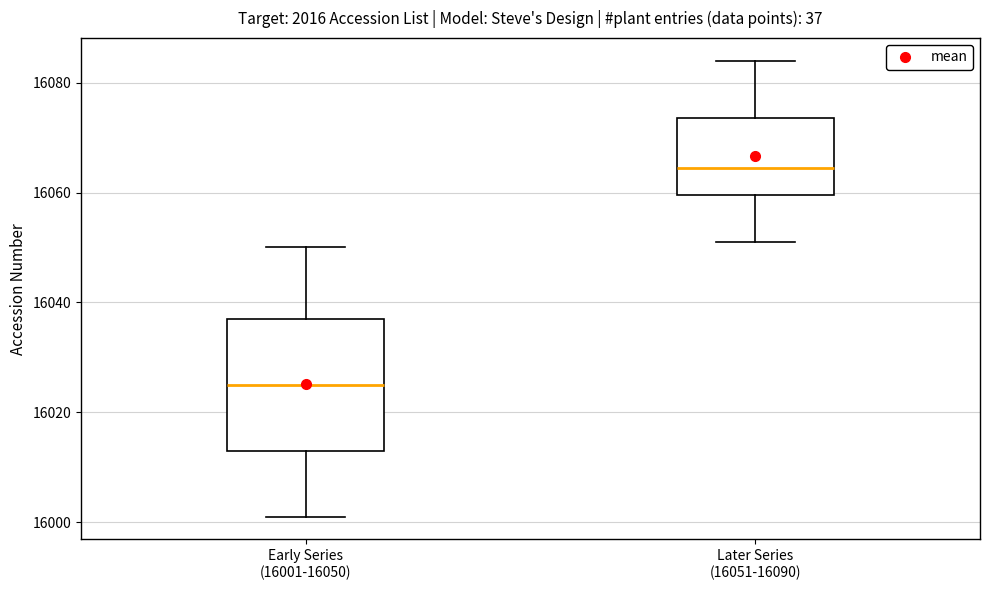

Which box is the tallest, from its lower edge to its upper edge?

Early Series (16001-16050)